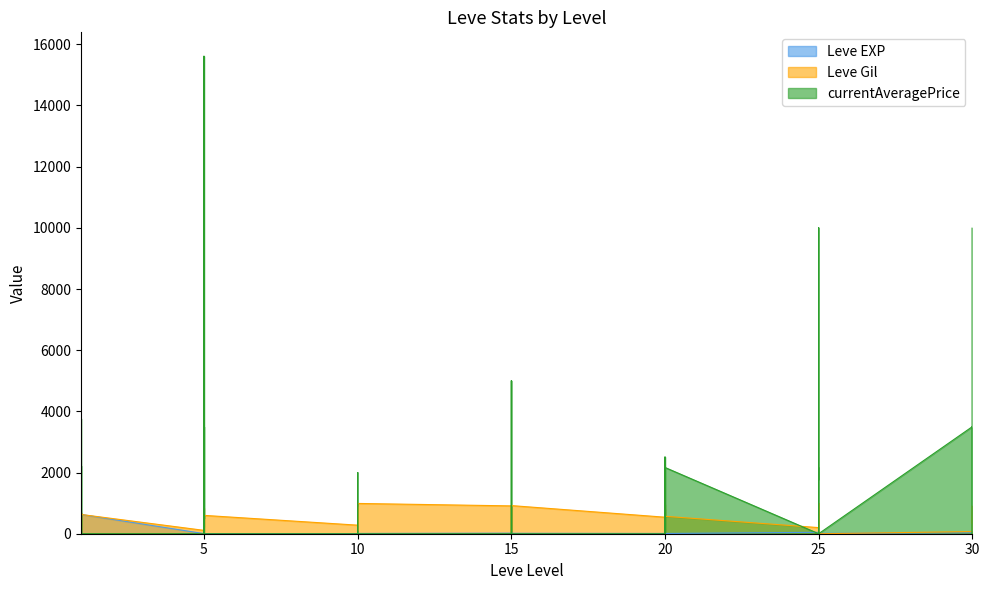

What is the difference between the second highest and second lowest values in the Leve Gil series?

980